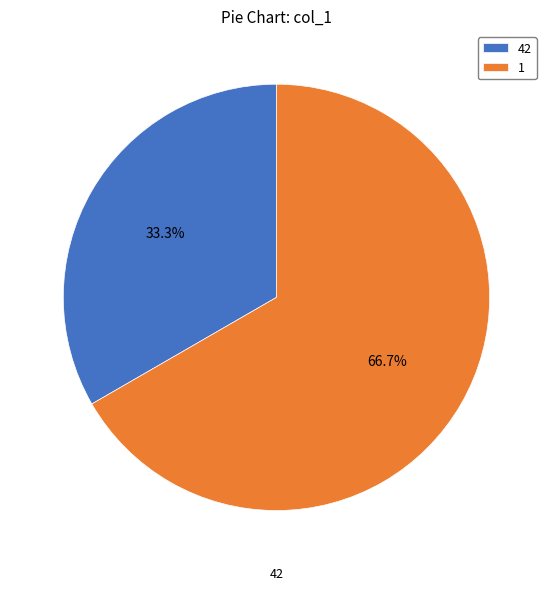

What is the majority slice?

1